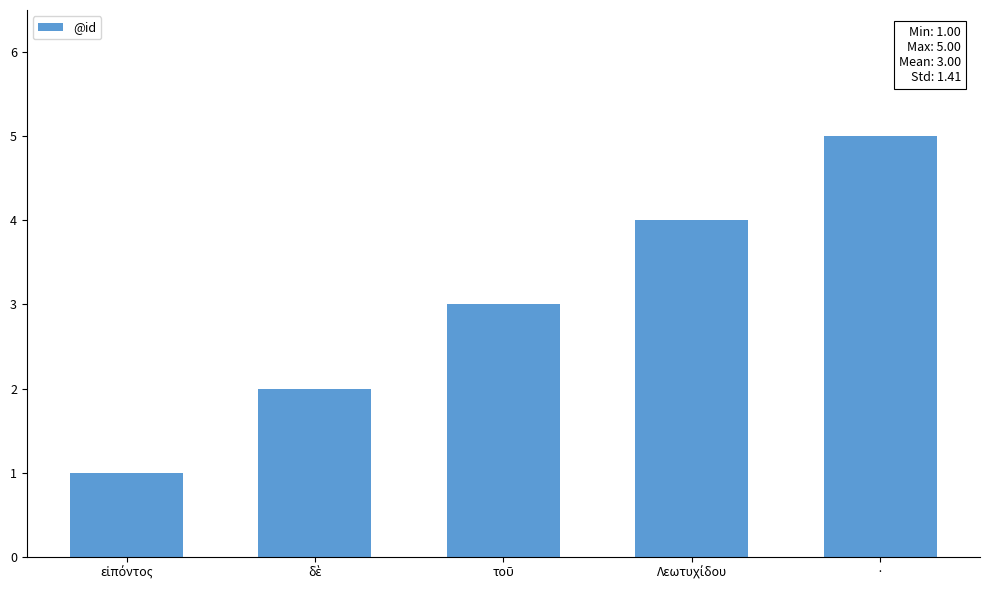

What is the label of the 1st bar from the right?

·